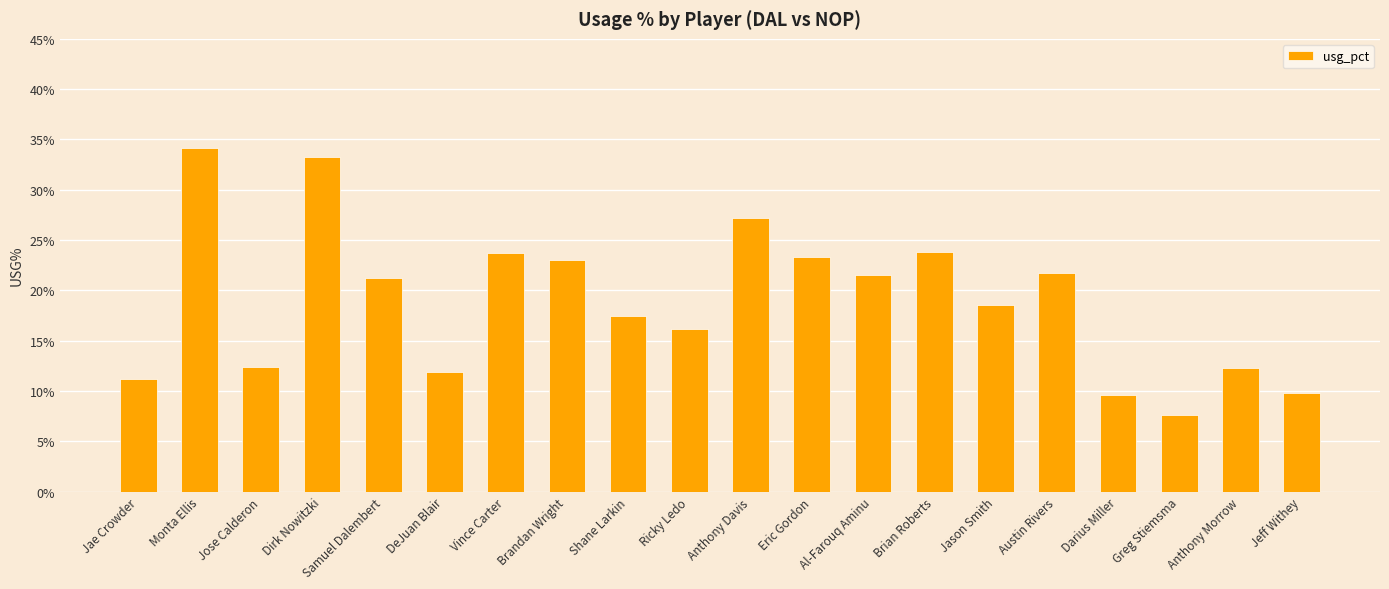

Read the value at DeJuan Blair.

11.9